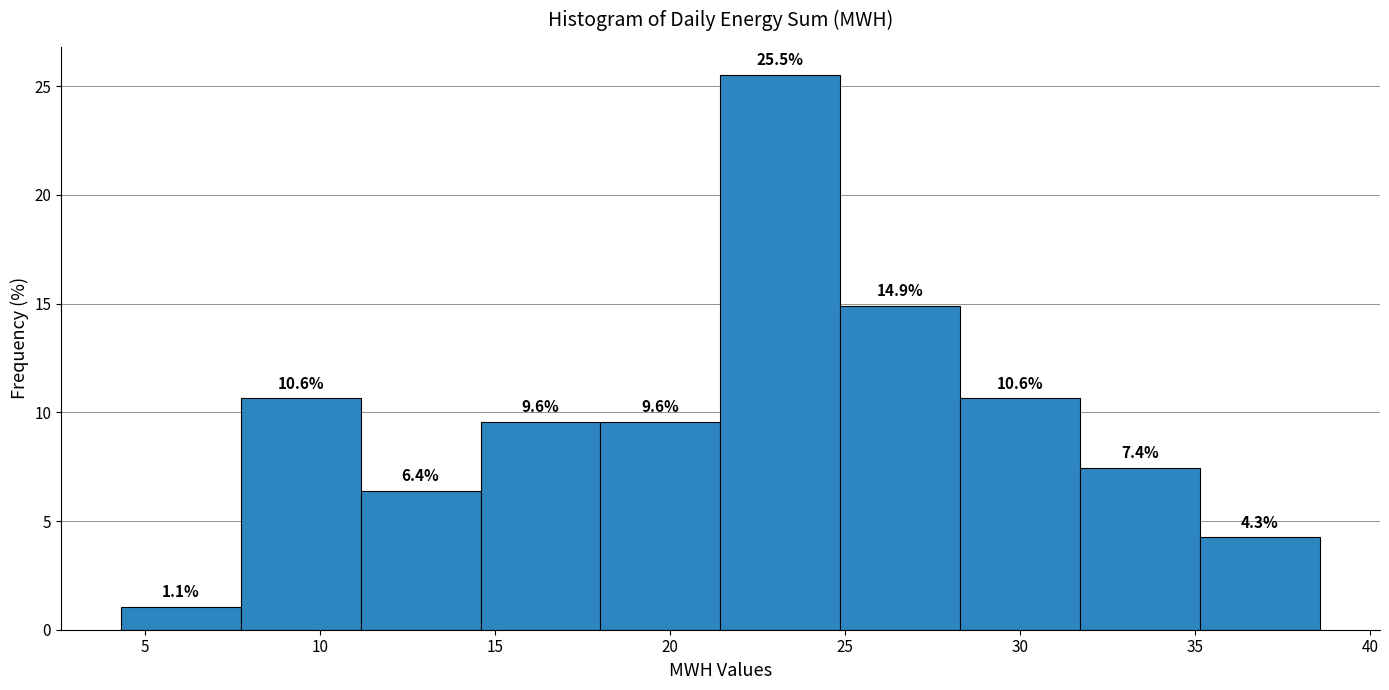

How tall is the bar that spans 21.5 to 25.0 on the x-axis? The bar edges are not printed on the chart, so give them approximately, as read against the axis.

25.5